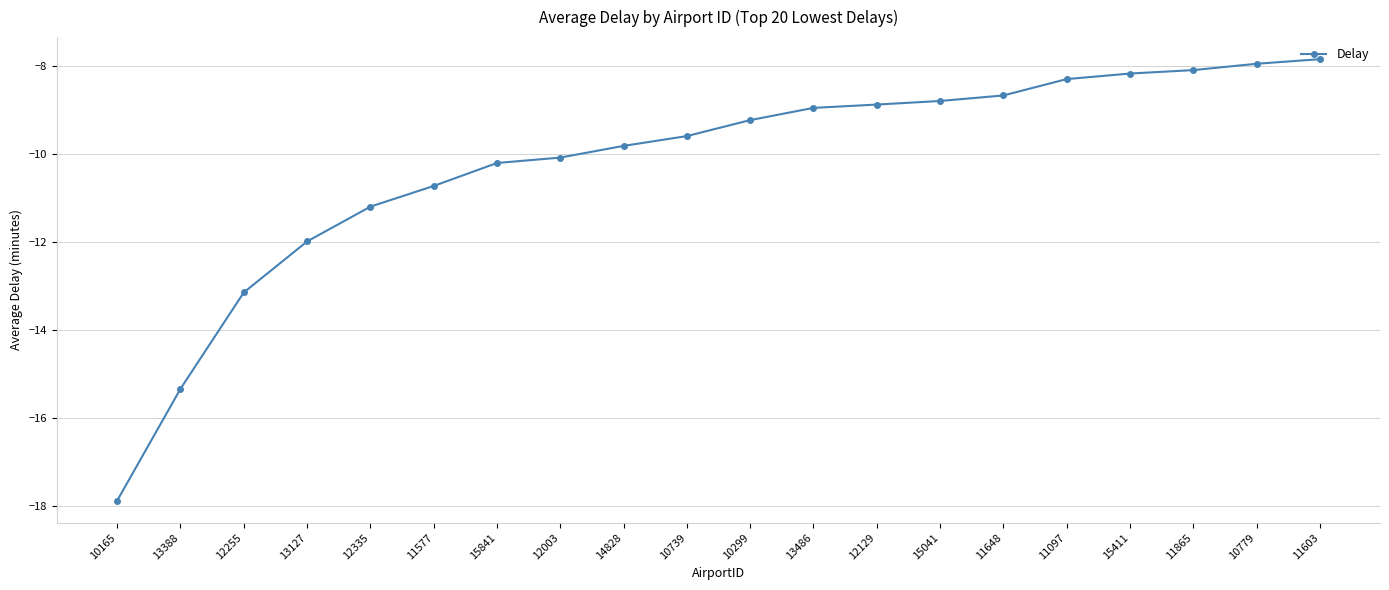

What is the label of the 6th point from the right?

11648